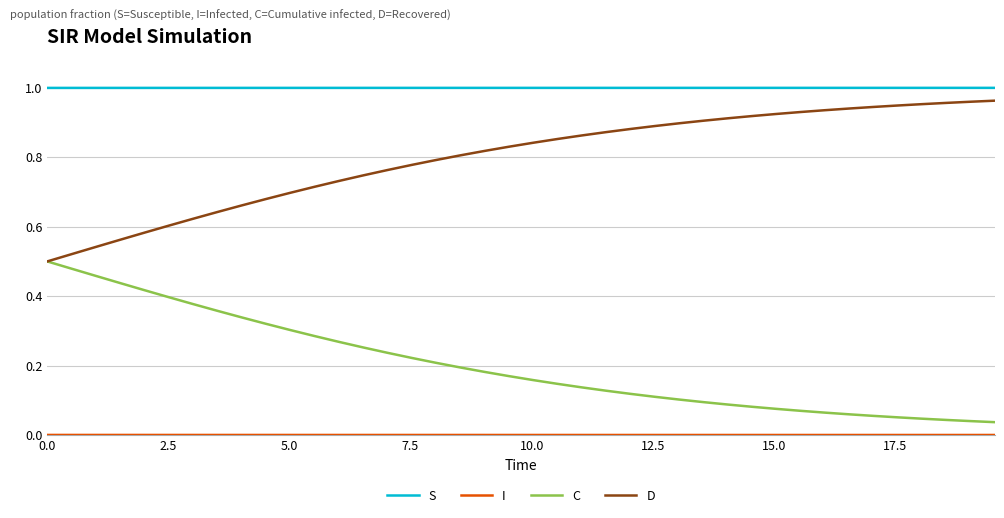

True or false: S and C cross at least once.

False